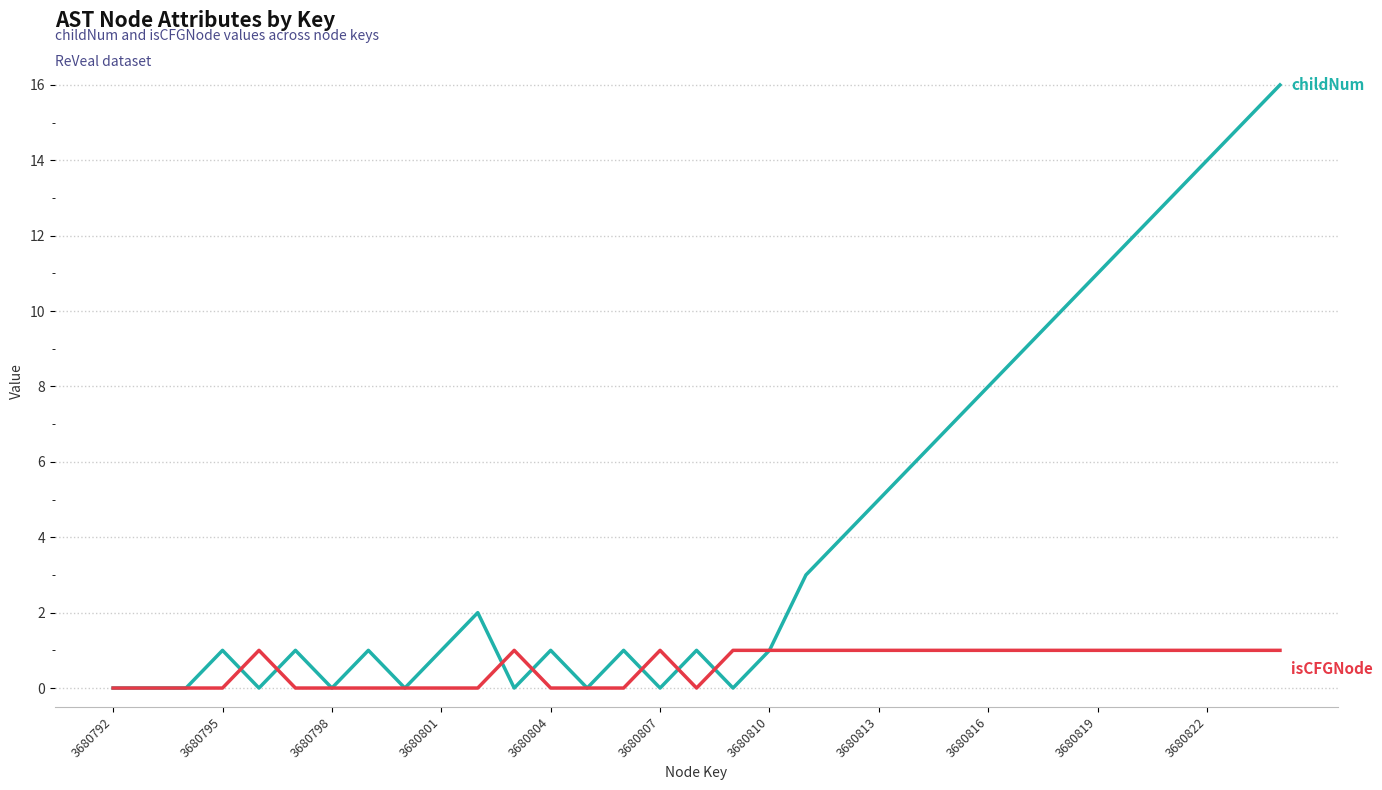

What is the maximum value shown in the chart?

16